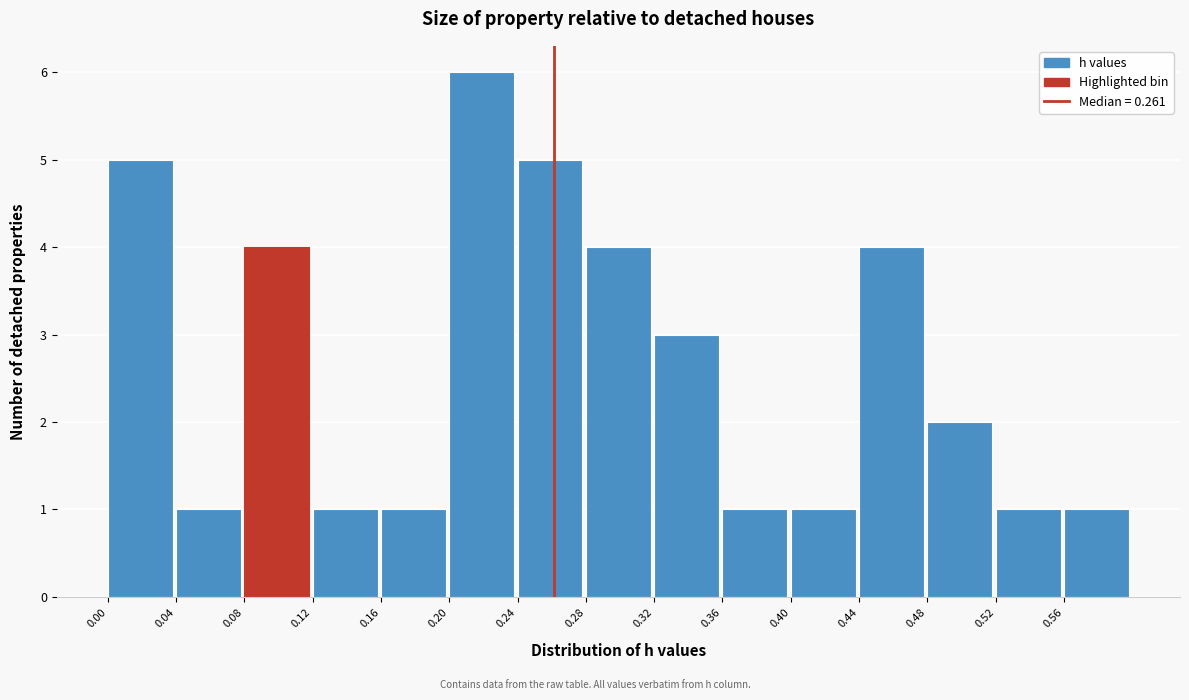

How tall is the bar that spans 0.40 to 0.44 on the x-axis? The values are not printed on the chart, so give them approximately, as read against the axis.

1